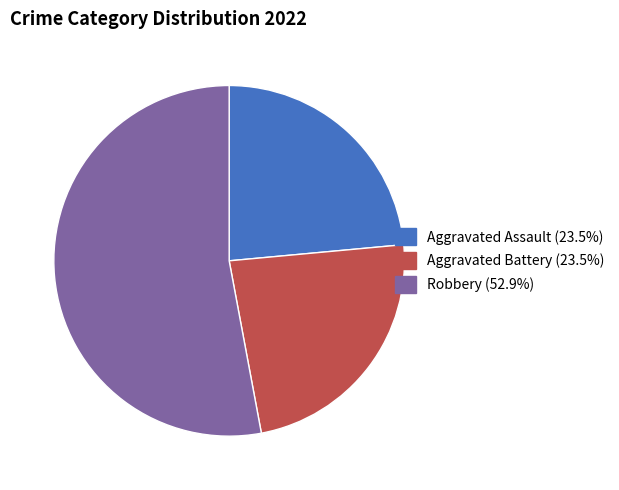

Is there any slice that represents more than half of the pie?

Yes